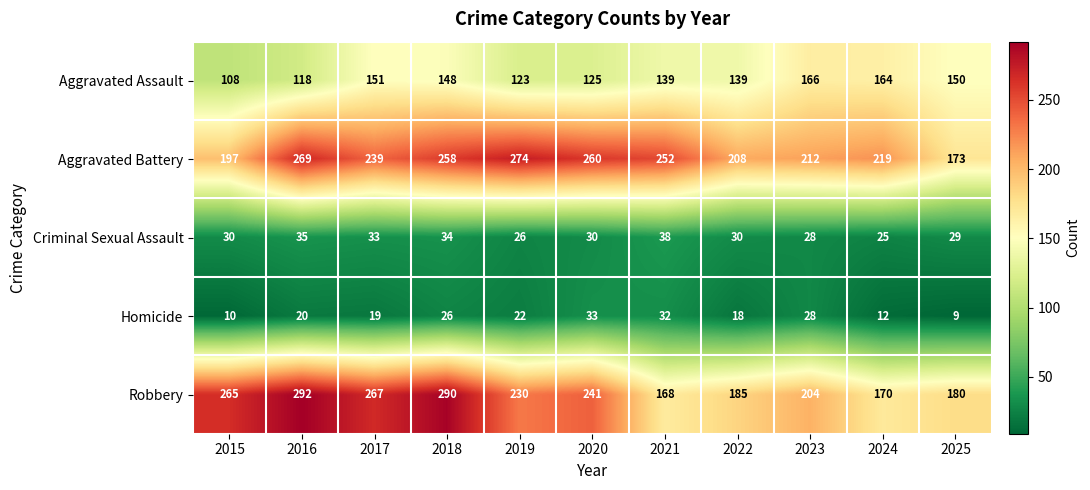

What is the maximum value shown in the chart?

292